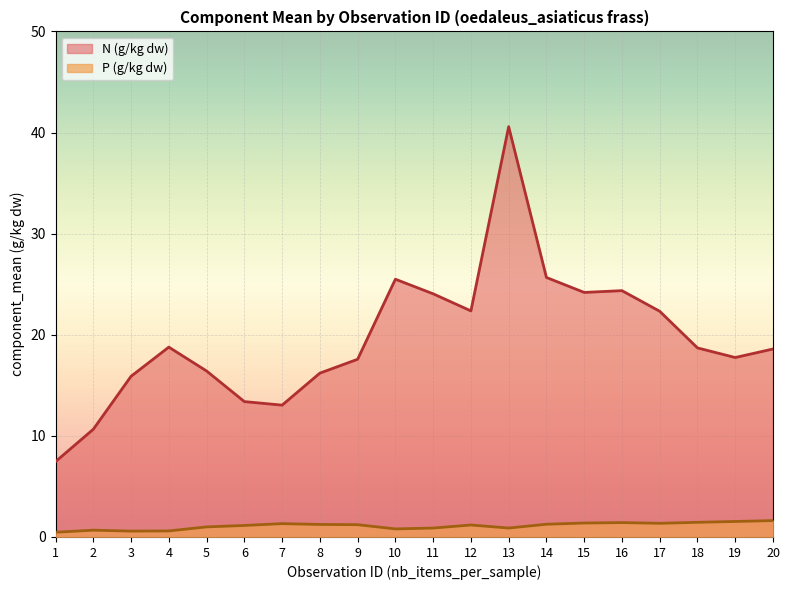

Reading left to right, transcribe all the data shown in this chart.

P (g/kg dw): 1=0.5	2=0.7	3=0.6	4=0.6	5=1.0	6=1.1	7=1.3	8=1.2	9=1.2	10=0.8	11=0.9	12=1.2	13=0.9	14=1.3	15=1.4	16=1.4	17=1.4	18=1.4	19=1.5	20=1.6
N (g/kg dw): 1=7.5	2=10.7	3=15.9	4=18.8	5=16.4	6=13.4	7=13.0	8=16.2	9=17.6	10=25.5	11=24.0	12=22.4	13=40.6	14=25.7	15=24.2	16=24.4	17=22.3	18=18.7	19=17.7	20=18.6